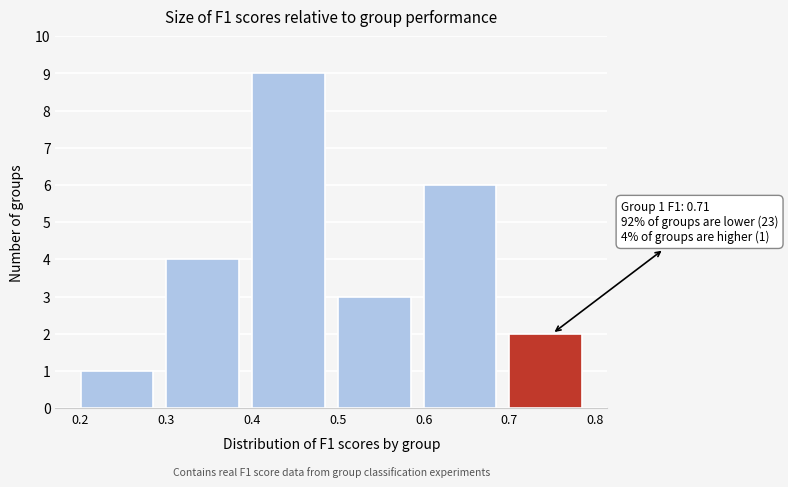

Which range on the x-axis has the tallest bar?

0.4 to 0.5